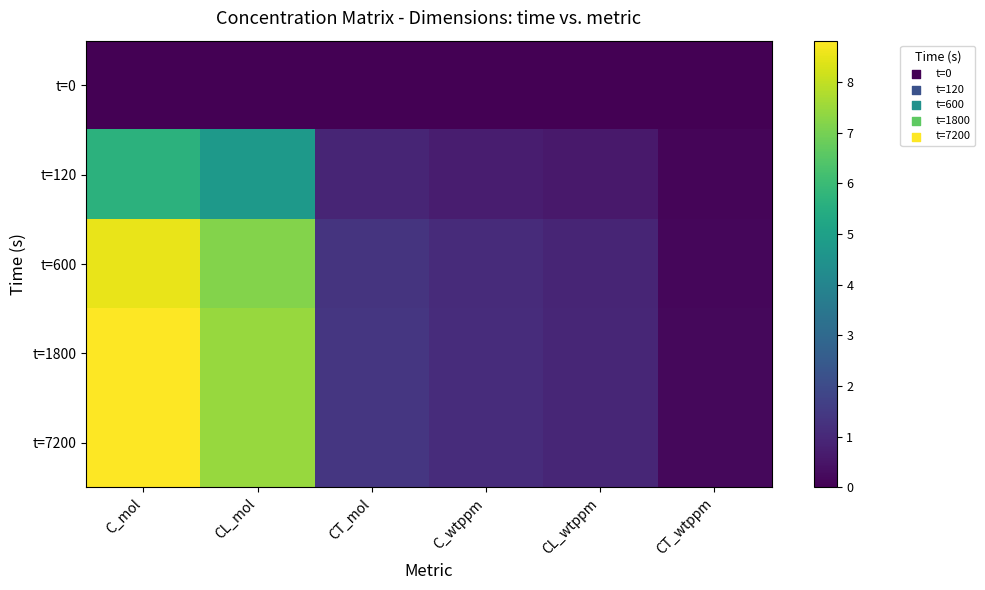

At which category is the sum across all series the highest?

C_mol